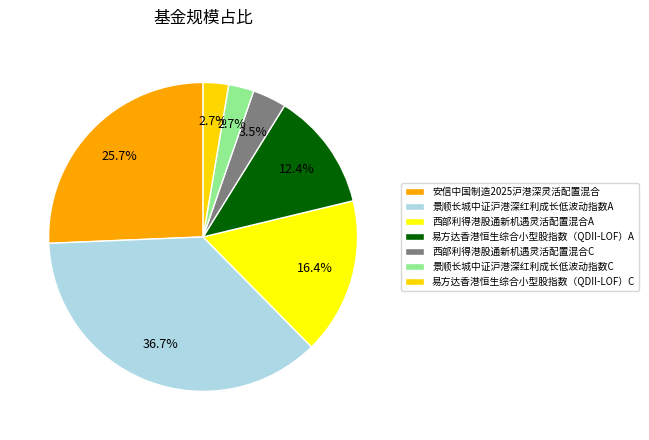

Combined, do 景顺长城中证沪港深红利成长低波动指数C and 西部利得港股通新机遇灵活配置混合A account for over 50%?

No